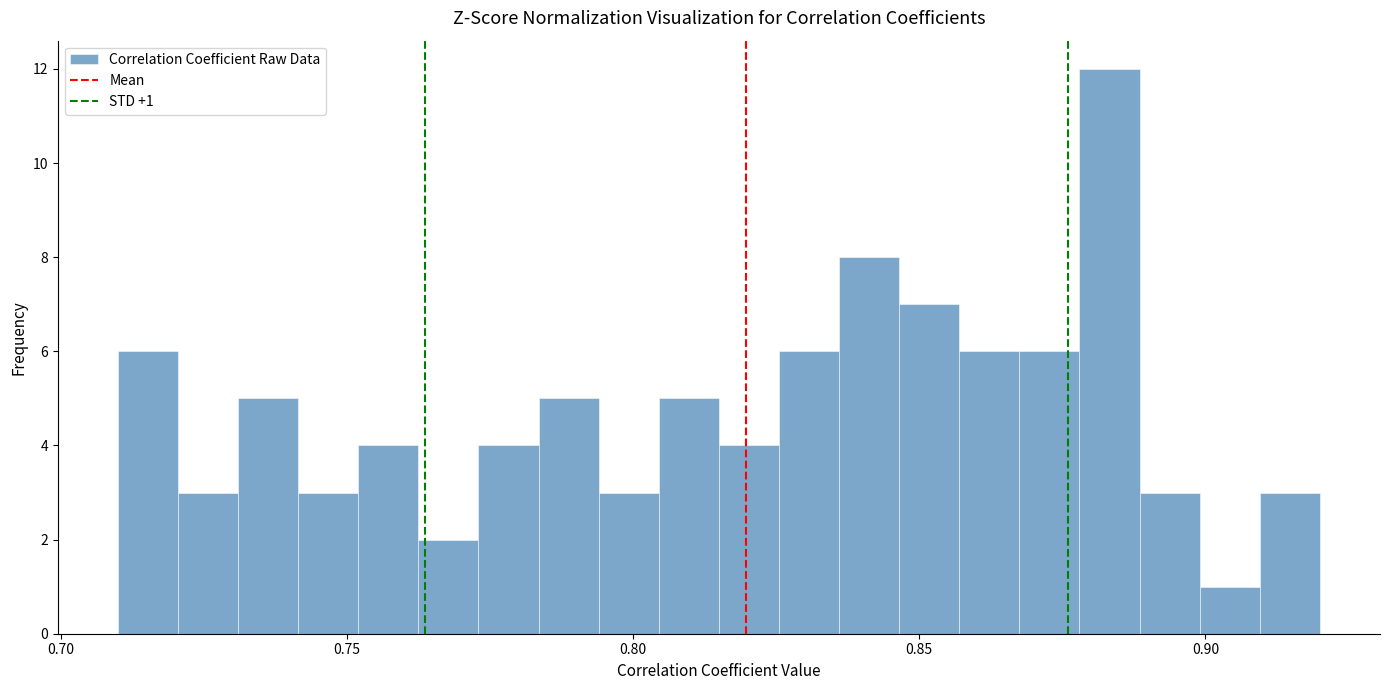

Around what value on the x-axis is the tallest bar? Give the approximate position of its centre, as read against the axis.

0.885